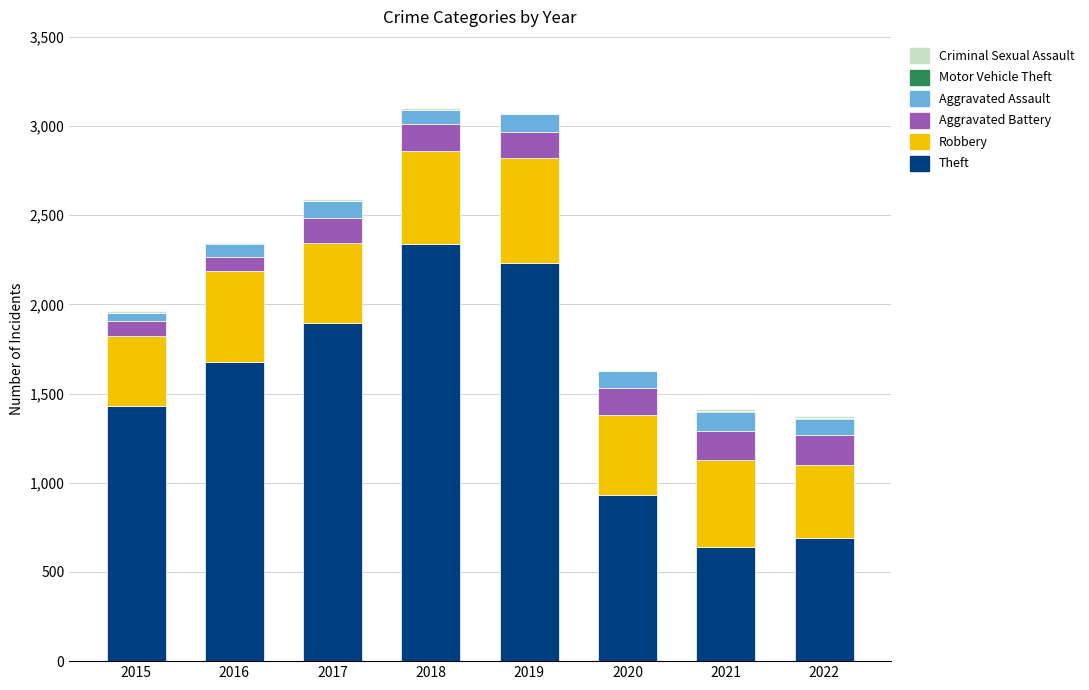

How many categories are shown in the chart?

8